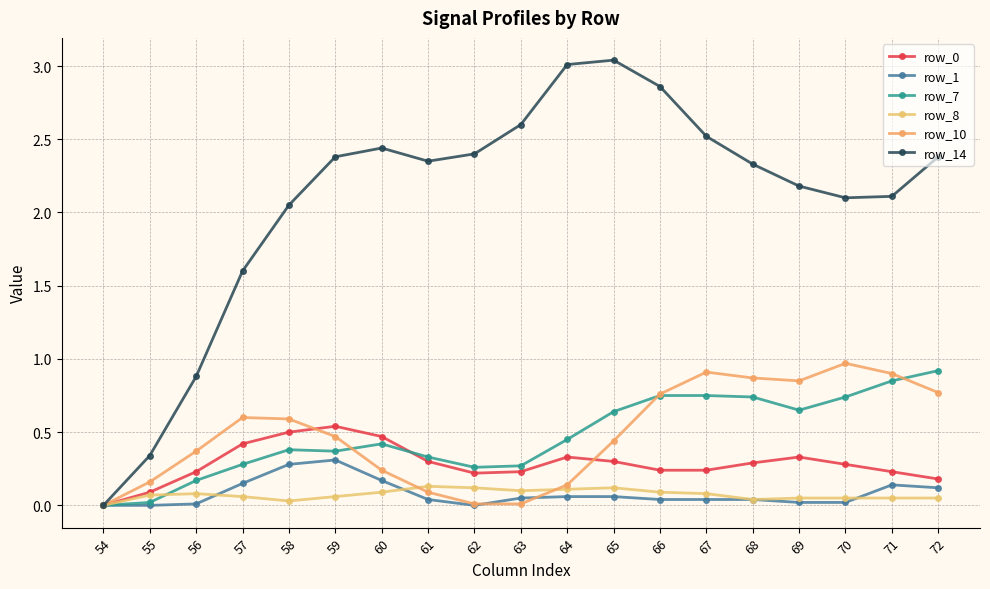

What is the total value across all series at 71?

4.3